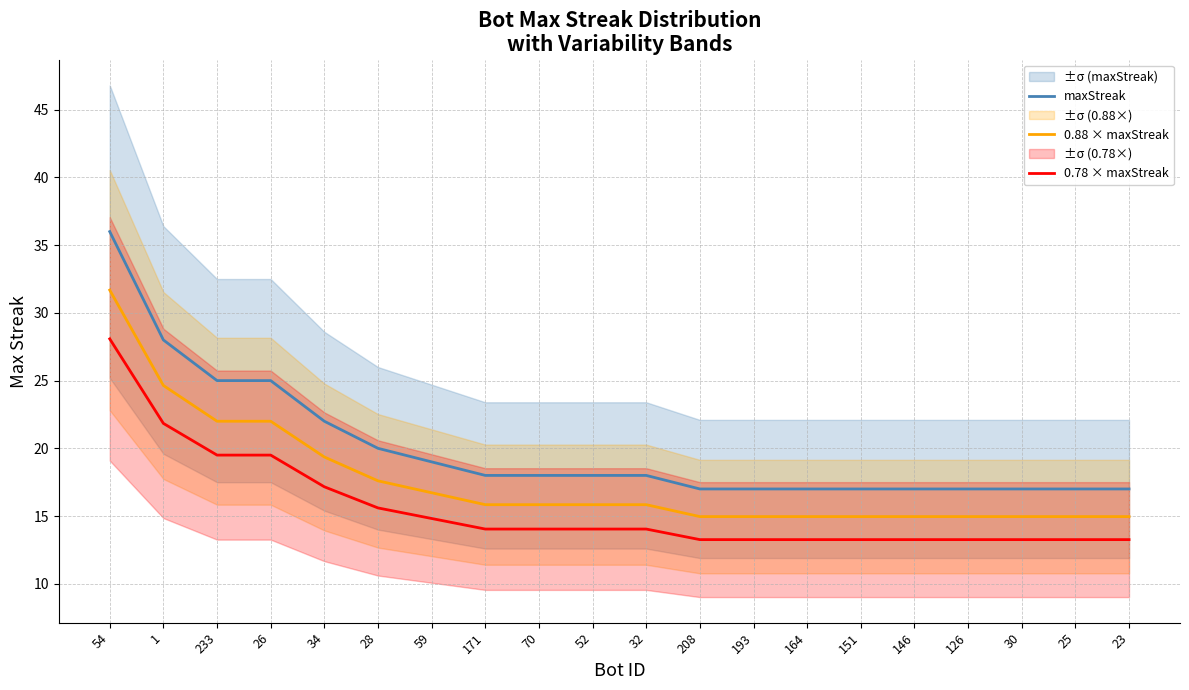

At which label is maxStreak closest to 26?

233